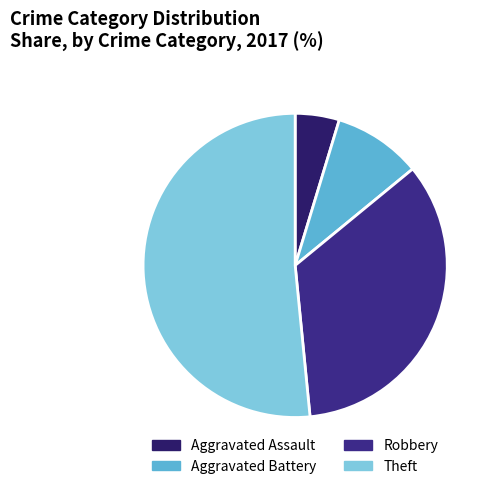

True or false: Robbery accounts for 46% of the total.

False